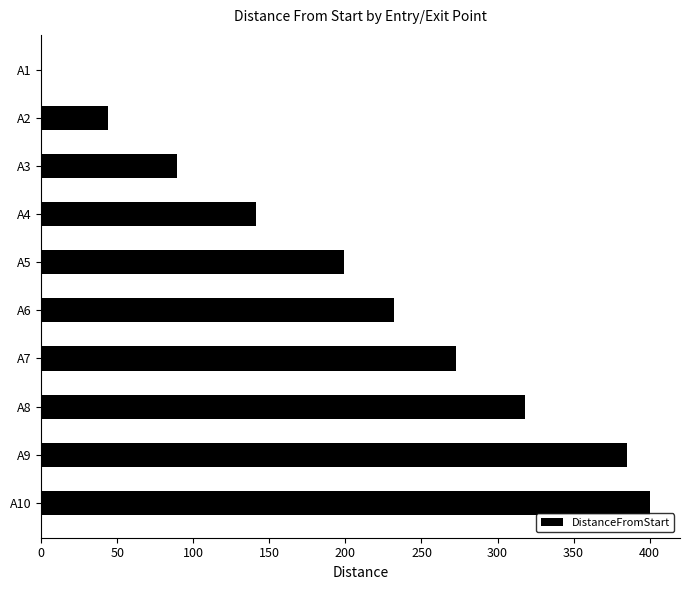

Reading top to bottom, transcribe all the data shown in this chart.

A1=0	A2=44	A3=89	A4=141	A5=199	A6=232	A7=273	A8=318	A9=385	A10=400